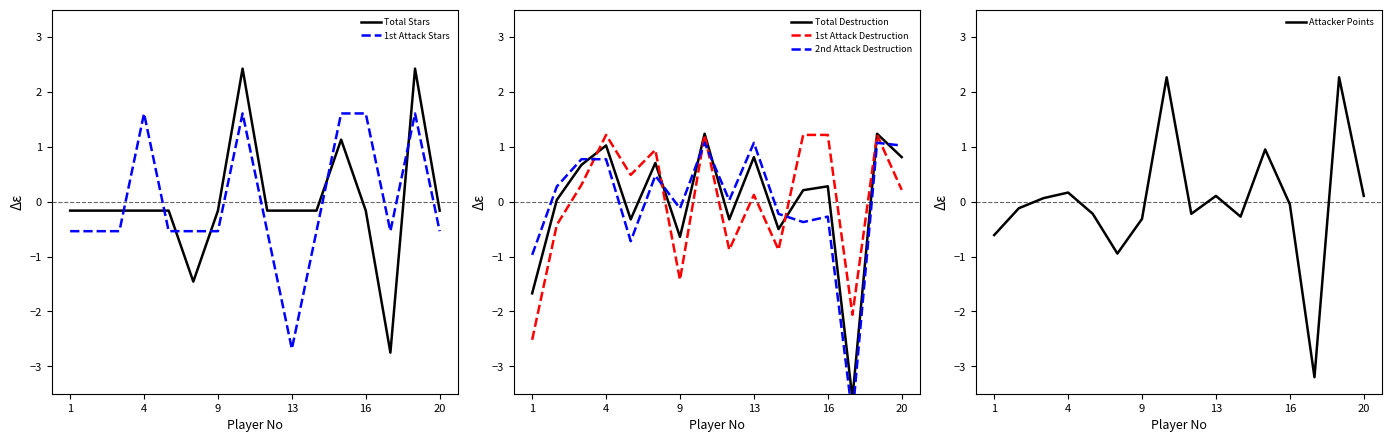

Which series has the widest spread of values?

Attacker Points